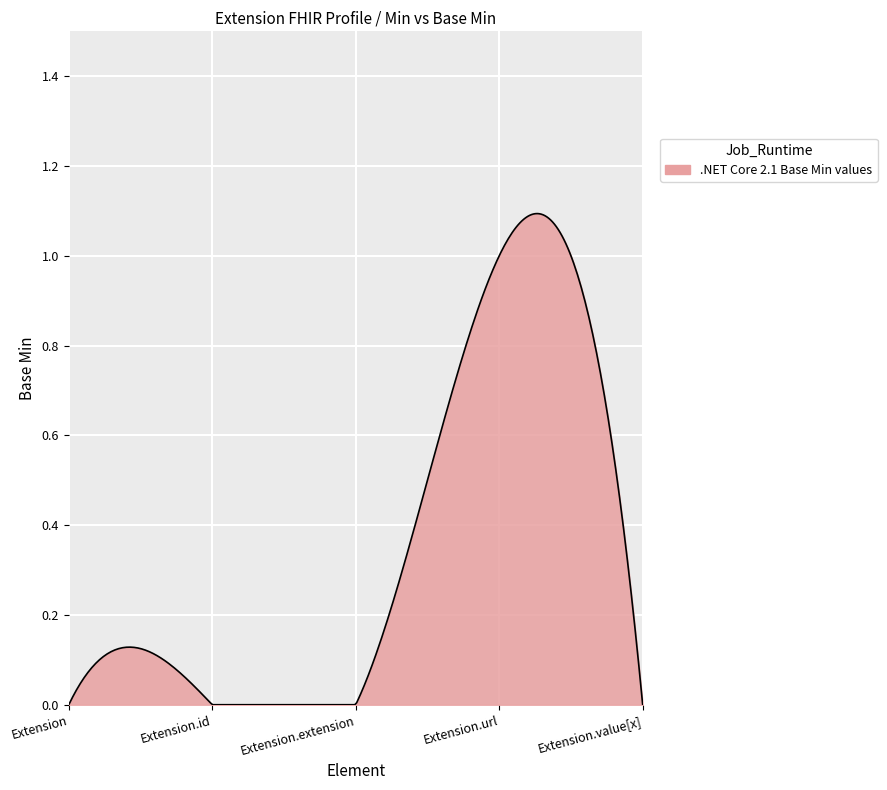

Which category has the highest value across all series?

Extension.url